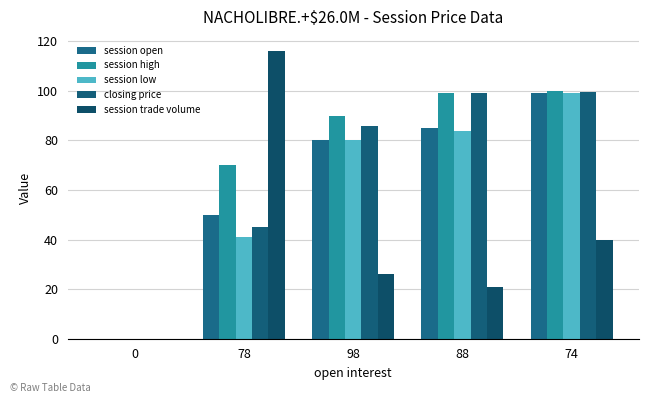

How many distinct data groups are displayed?

5